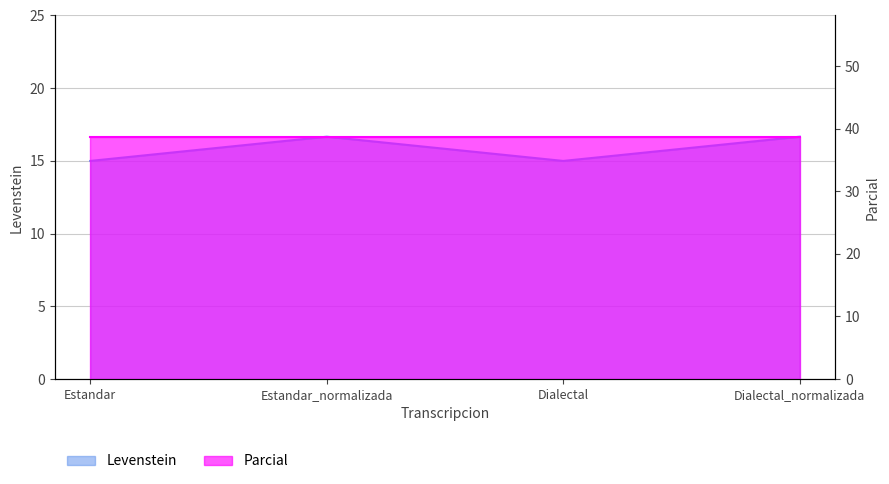

Is it true that the value at Estandar is 15.0?

True